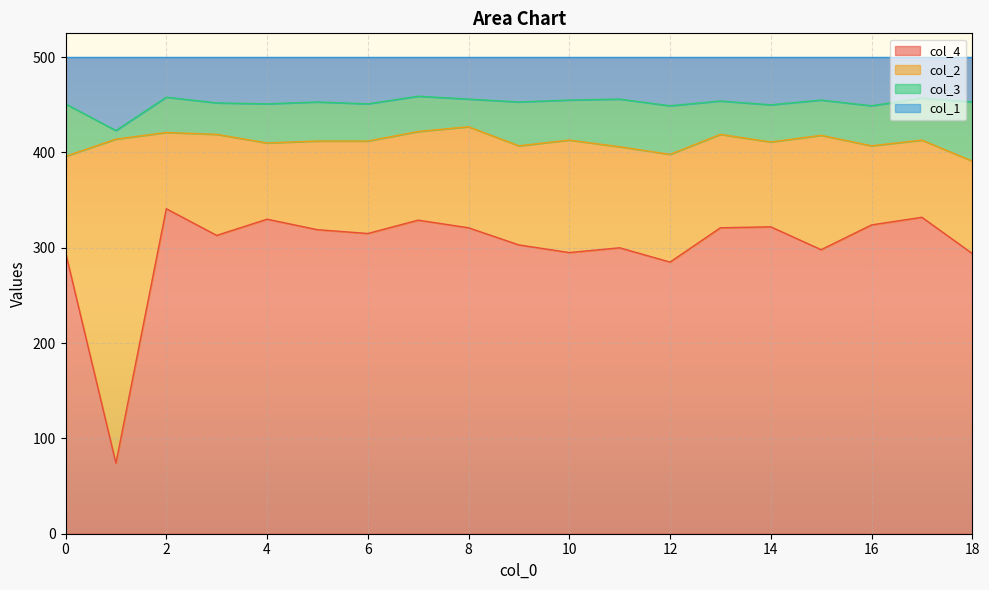

The value of col_4 at 10 is 427. True or false?

False